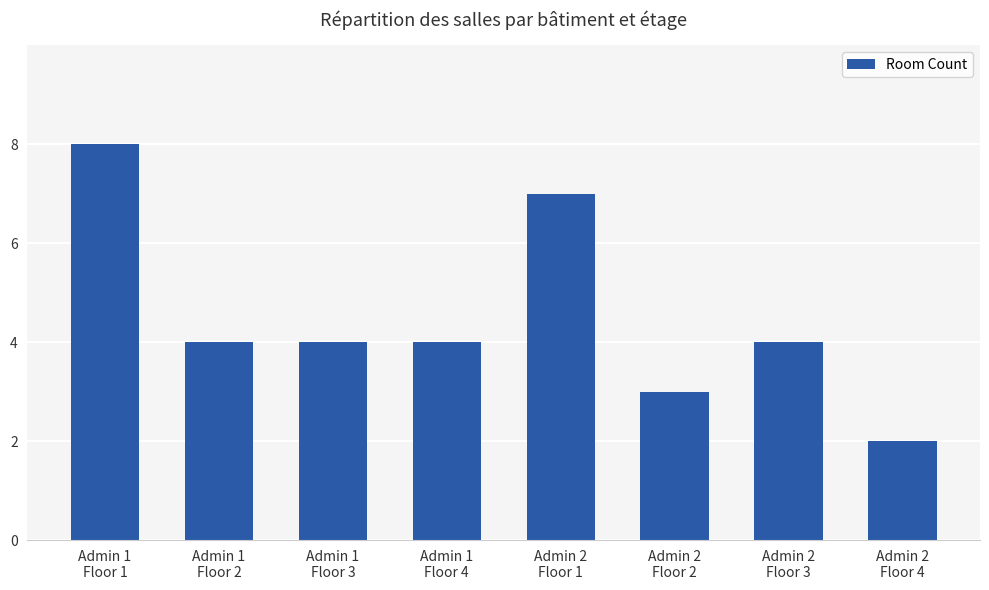

Which label corresponds to the smallest value in the chart?

Admin 2
Floor 4